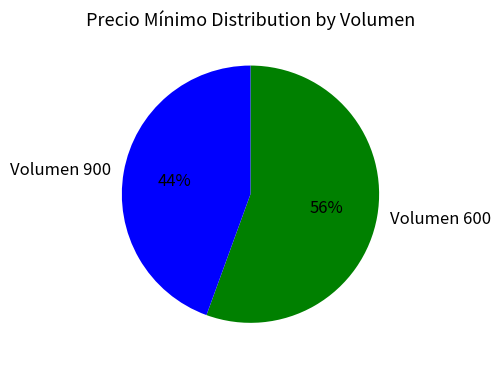

Is there any slice that represents more than half of the pie?

Yes